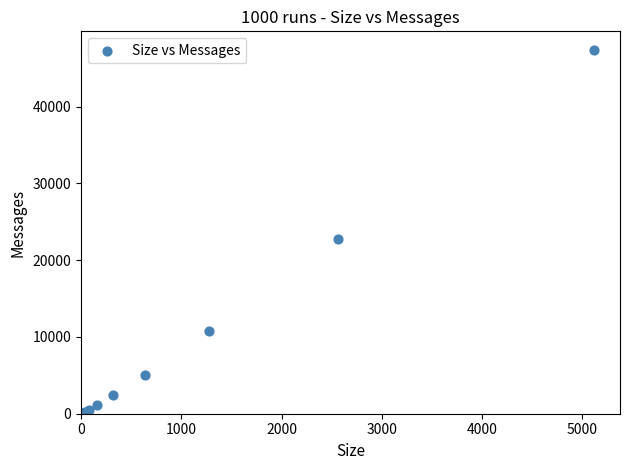

What Y value in the scatter plot is closest to 23713?

22732.5